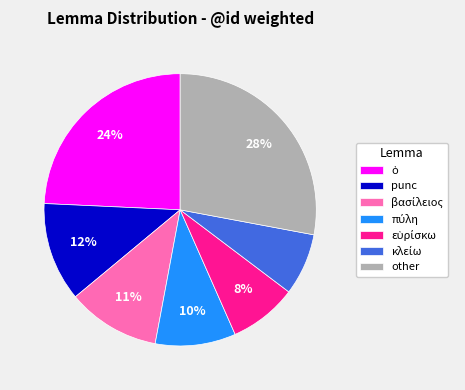

How many segments does this pie chart have?

7